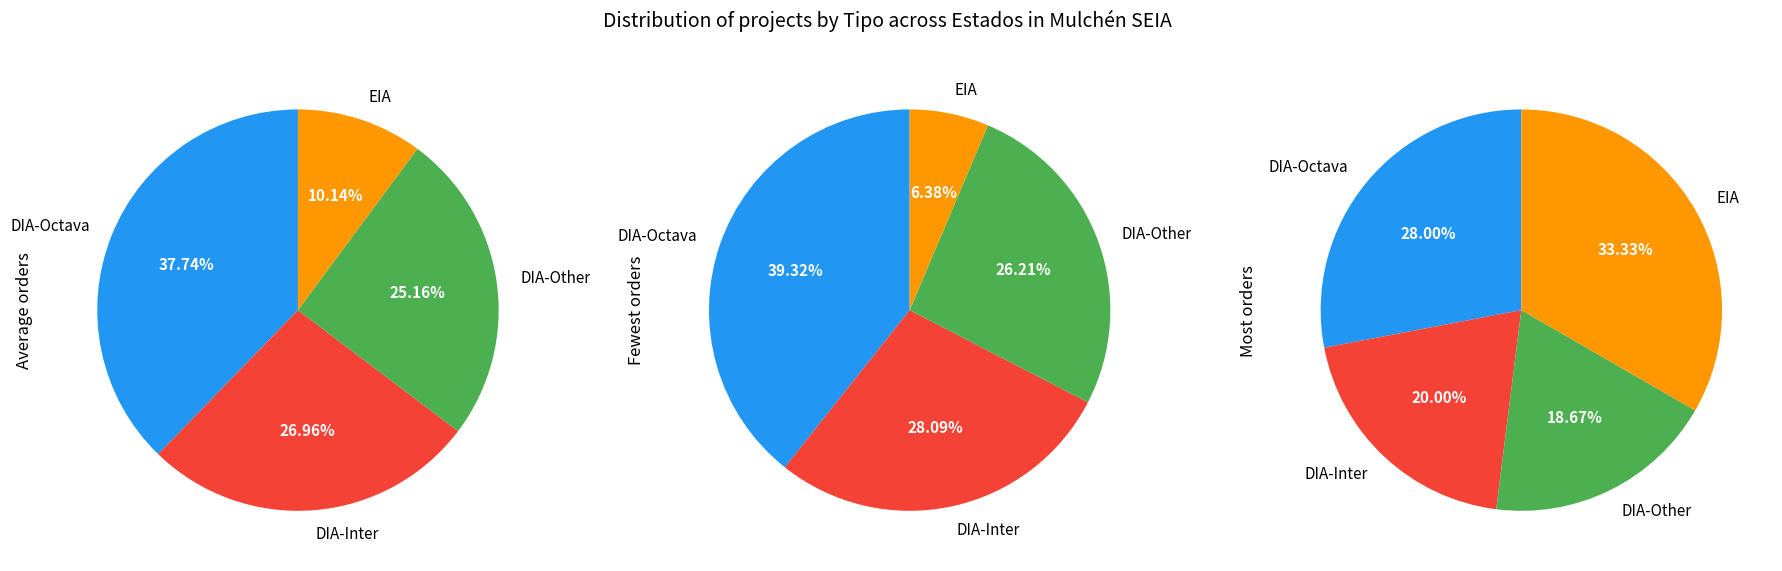

Which category has the smallest portion of the pie?

EIA